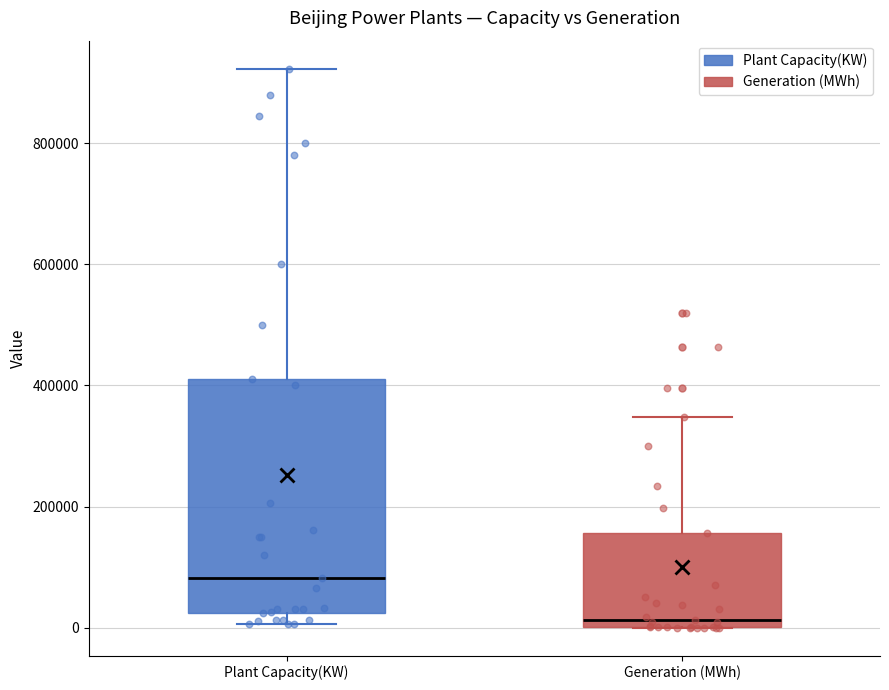

Which box has the lowest median line?

Generation (MWh)